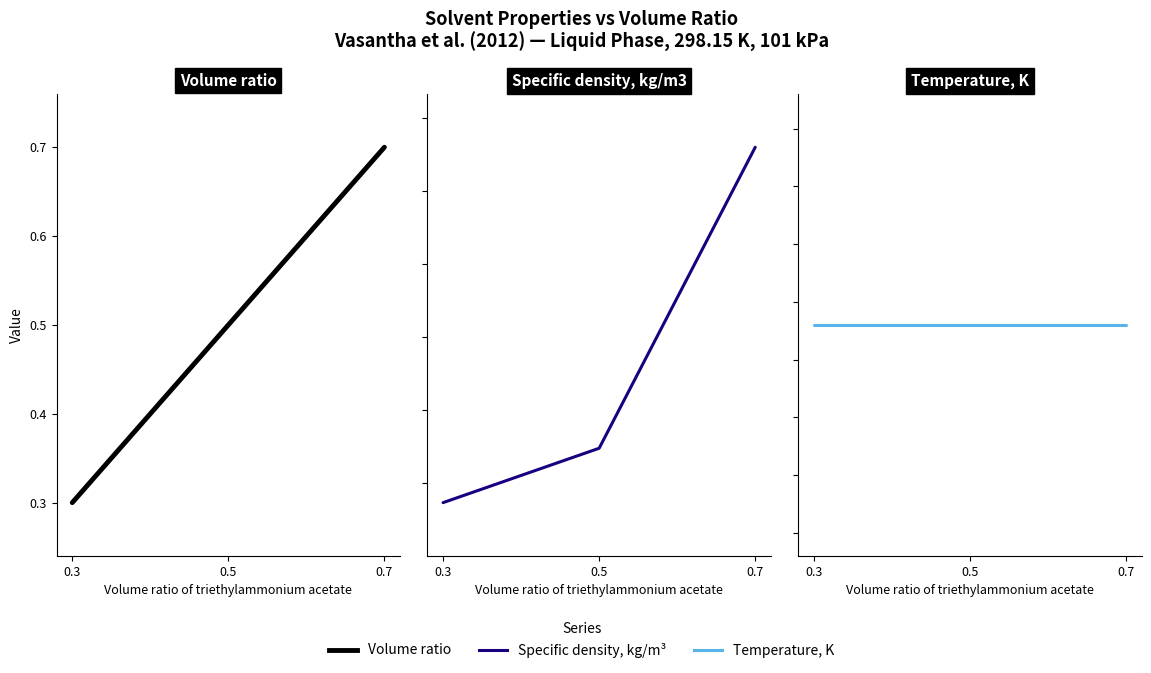

At how many categories does at least one series exceed 234?

3